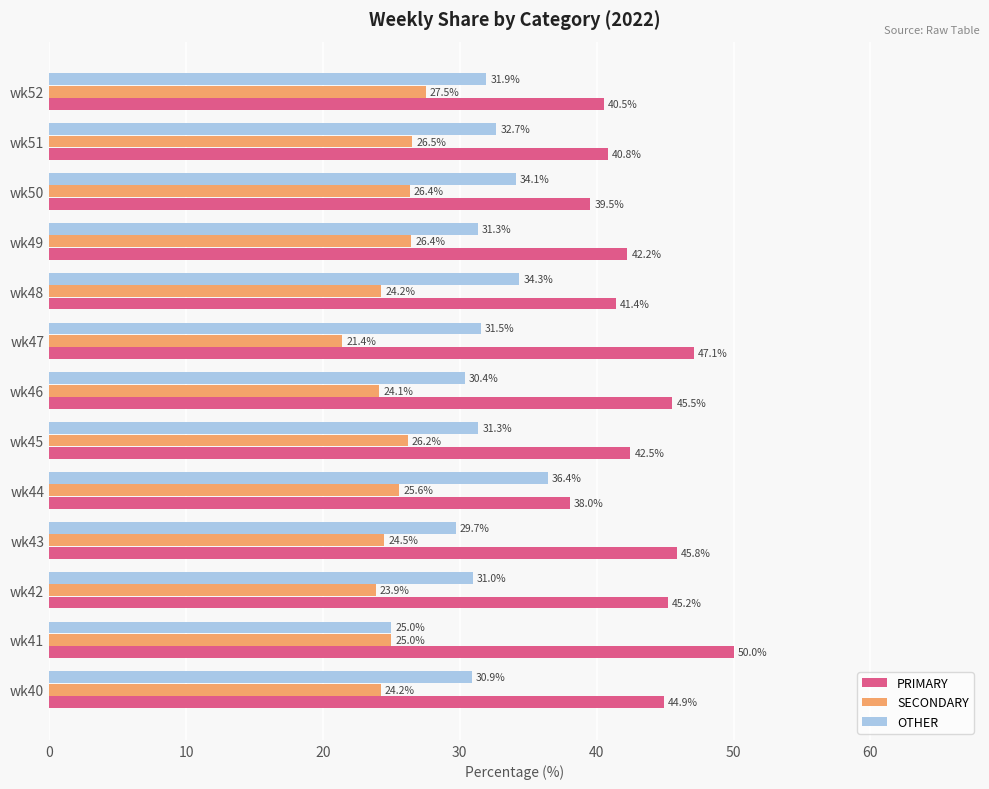

What is the difference between the SECONDARY values at wk43 and wk47?

3.1